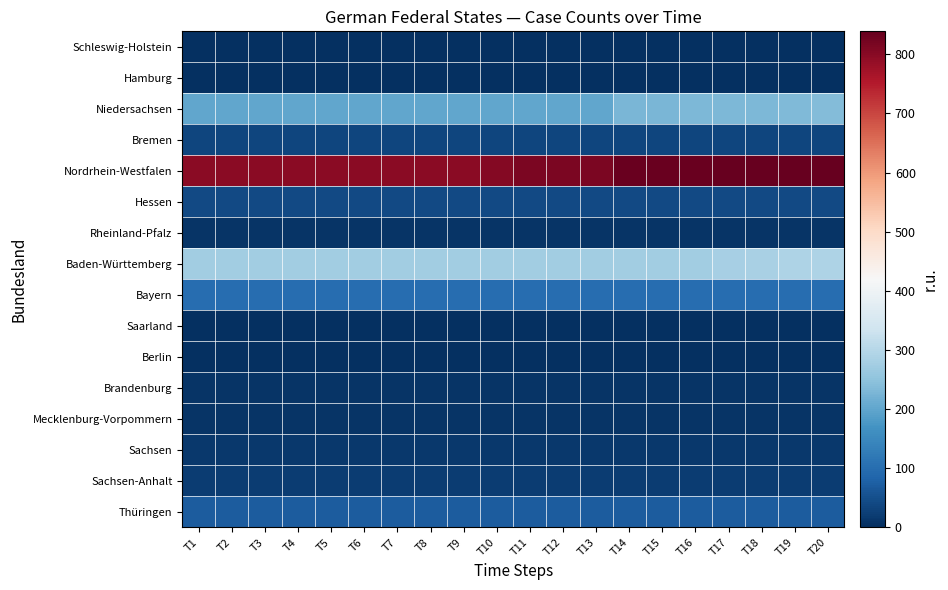

Reading right to left, list all the values displayed in this chart.

Schleswig-Holstein: T20=3	T19=3	T18=3	T17=3	T16=3	T15=3	T14=3	T13=3	T12=3	T11=3	T10=3	T9=3	T8=3	T7=3	T6=3	T5=3	T4=3	T3=3	T2=3	T1=3
Hamburg: T20=0	T19=0	T18=0	T17=0	T16=0	T15=0	T14=0	T13=0	T12=0	T11=0	T10=0	T9=0	T8=0	T7=0	T6=0	T5=0	T4=0	T3=0	T2=0	T1=0
Niedersachsen: T20=236	T19=234	T18=232	T17=232	T16=232	T15=229	T14=229	T13=202	T12=202	T11=202	T10=202	T9=201	T8=200	T7=200	T6=200	T5=200	T4=200	T3=200	T2=200	T1=200
Bremen: T20=35	T19=35	T18=35	T17=35	T16=35	T15=35	T14=35	T13=35	T12=35	T11=35	T10=35	T9=35	T8=35	T7=35	T6=35	T5=35	T4=35	T3=35	T2=35	T1=35
Nordrhein-Westfalen: T20=839	T19=837	T18=837	T17=837	T16=833	T15=833	T14=833	T13=814	T12=814	T11=813	T10=806	T9=799	T8=799	T7=799	T6=799	T5=799	T4=799	T3=799	T2=799	T1=799
Hessen: T20=42	T19=42	T18=42	T17=42	T16=42	T15=42	T14=41	T13=41	T12=41	T11=41	T10=41	T9=41	T8=41	T7=41	T6=41	T5=41	T4=41	T3=41	T2=41	T1=41
Rheinland-Pfalz: T20=7	T19=7	T18=7	T17=7	T16=7	T15=7	T14=7	T13=7	T12=7	T11=7	T10=7	T9=7	T8=7	T7=7	T6=7	T5=7	T4=7	T3=7	T2=7	T1=7
Baden-Württemberg: T20=291	T19=291	T18=285	T17=279	T16=275	T15=275	T14=275	T13=275	T12=275	T11=275	T10=275	T9=275	T8=275	T7=275	T6=275	T5=275	T4=275	T3=275	T2=275	T1=275
Bayern: T20=99	T19=99	T18=99	T17=99	T16=99	T15=99	T14=99	T13=99	T12=99	T11=99	T10=99	T9=99	T8=99	T7=99	T6=99	T5=99	T4=99	T3=99	T2=99	T1=99
Saarland: T20=0	T19=0	T18=0	T17=0	T16=0	T15=0	T14=0	T13=0	T12=0	T11=0	T10=0	T9=0	T8=0	T7=0	T6=0	T5=0	T4=0	T3=0	T2=0	T1=0
Berlin: T20=0	T19=0	T18=0	T17=0	T16=0	T15=0	T14=0	T13=0	T12=0	T11=0	T10=0	T9=0	T8=0	T7=0	T6=0	T5=0	T4=0	T3=0	T2=0	T1=0
Brandenburg: T20=9	T19=9	T18=9	T17=9	T16=9	T15=9	T14=9	T13=9	T12=9	T11=7	T10=7	T9=7	T8=7	T7=7	T6=7	T5=7	T4=7	T3=7	T2=7	T1=7
Mecklenburg-Vorpommern: T20=7	T19=7	T18=7	T17=7	T16=7	T15=7	T14=7	T13=7	T12=7	T11=7	T10=7	T9=7	T8=7	T7=7	T6=7	T5=7	T4=7	T3=7	T2=7	T1=7
Sachsen: T20=15	T19=15	T18=15	T17=15	T16=15	T15=15	T14=15	T13=15	T12=15	T11=15	T10=15	T9=15	T8=15	T7=15	T6=15	T5=15	T4=15	T3=15	T2=15	T1=15
Sachsen-Anhalt: T20=21	T19=21	T18=21	T17=21	T16=21	T15=21	T14=21	T13=21	T12=21	T11=21	T10=21	T9=21	T8=21	T7=21	T6=21	T5=21	T4=21	T3=21	T2=21	T1=21
Thüringen: T20=72	T19=72	T18=72	T17=72	T16=72	T15=72	T14=72	T13=72	T12=72	T11=72	T10=72	T9=72	T8=72	T7=72	T6=72	T5=72	T4=72	T3=72	T2=72	T1=72